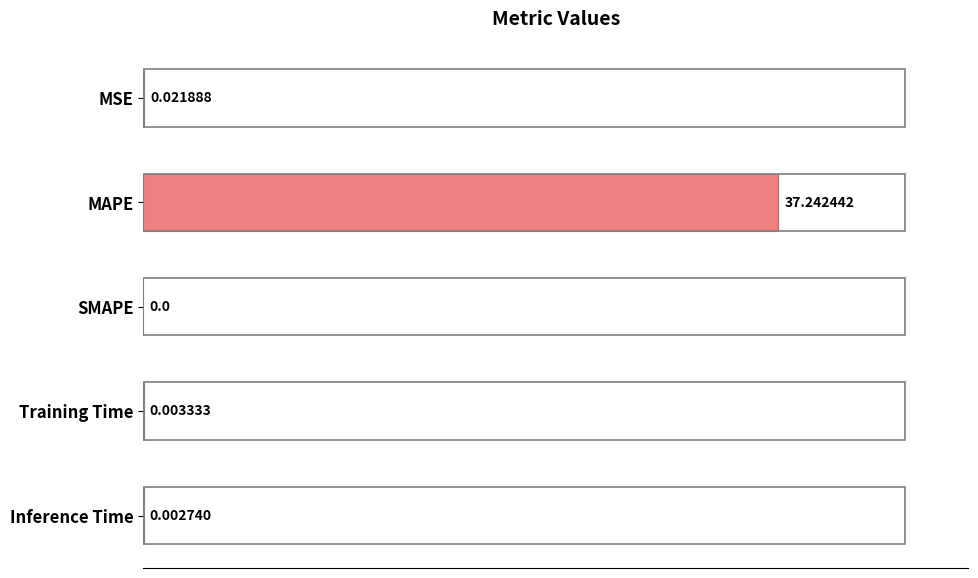

What is the sum of the values at MSE and MAPE?

37.3